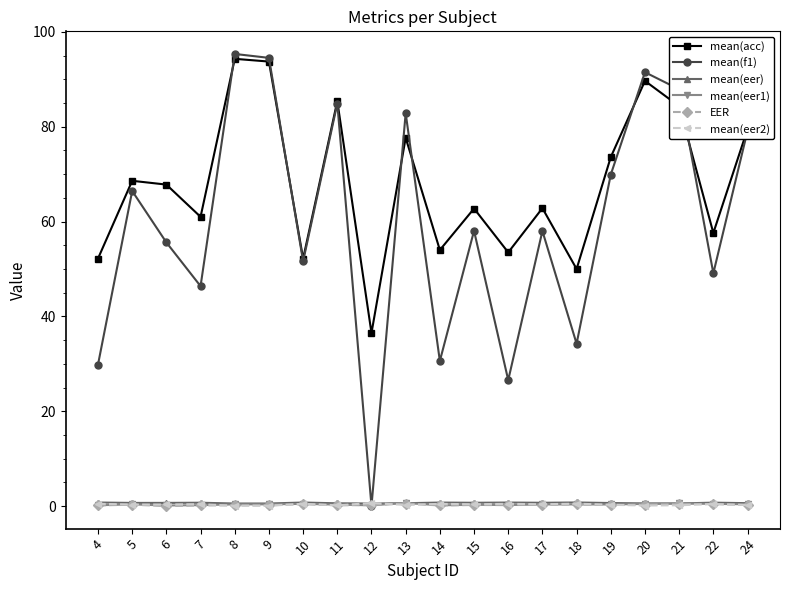

At which label does mean(acc) reach its minimum?

12